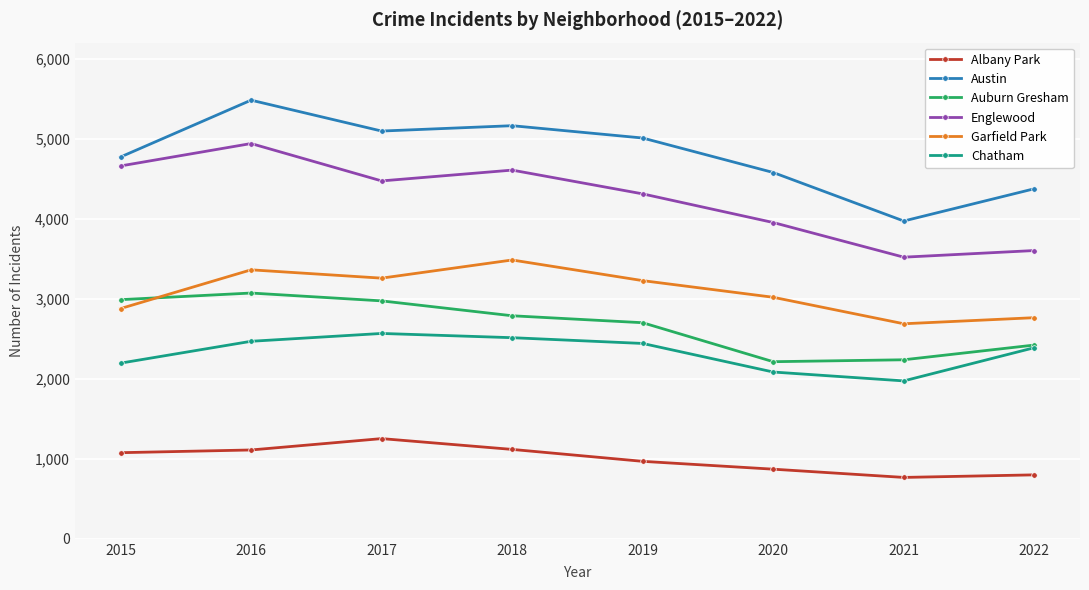

True or false: Auburn Gresham and Austin cross at least once.

False